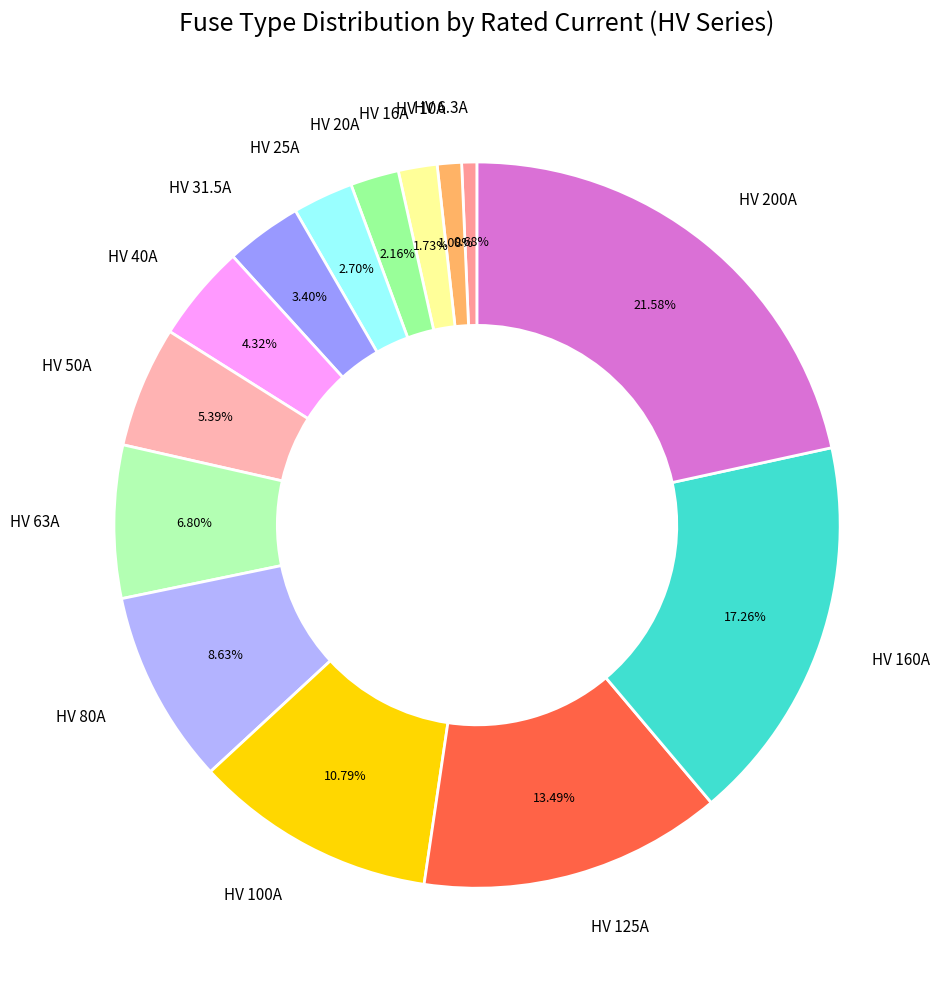

Does any single category account for the majority?

No